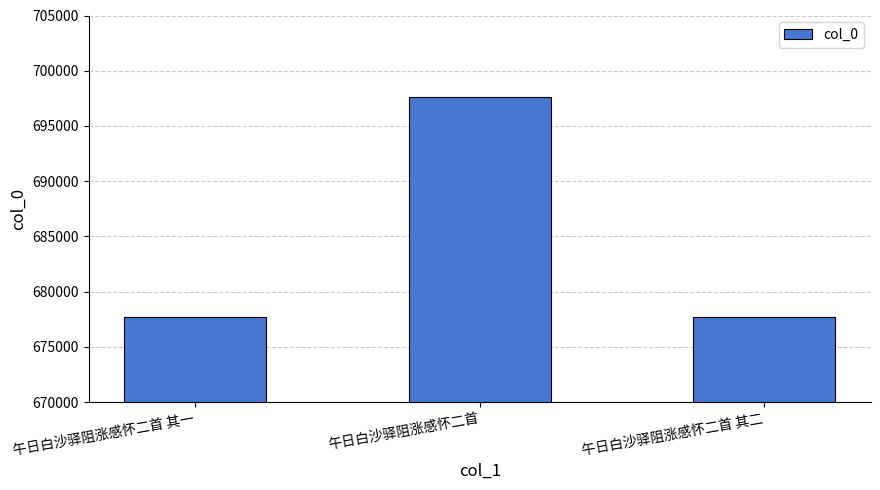

What value does the data have at 午日白沙驿阻涨感怀二首?

697619